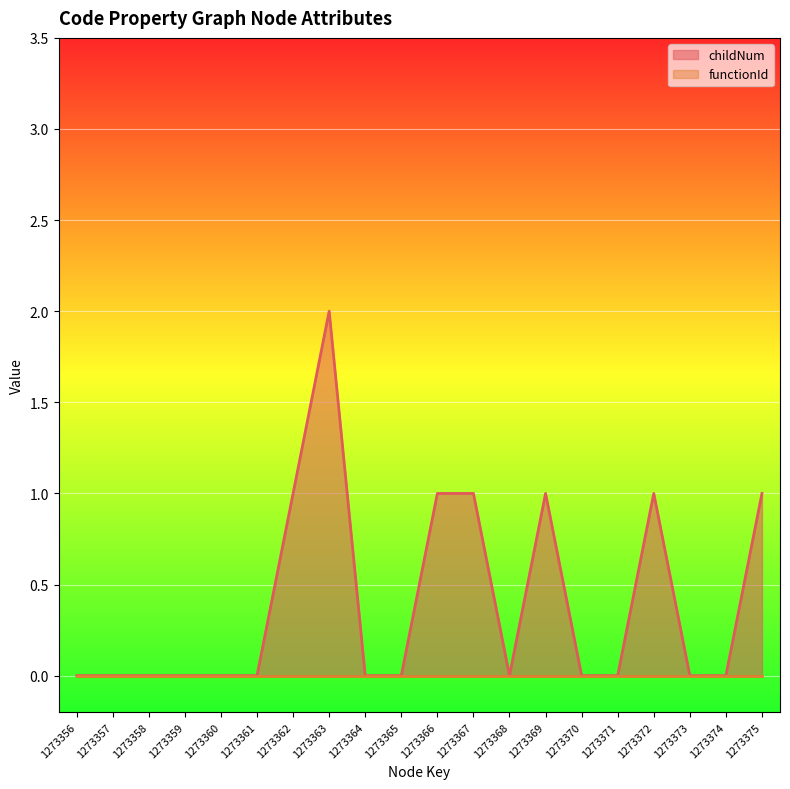

Reading left to right, what are all the values shown in this chart?

0	0	0	0	0	0	1	2	0	0	1	1	0	1	0	0	1	0	0	1